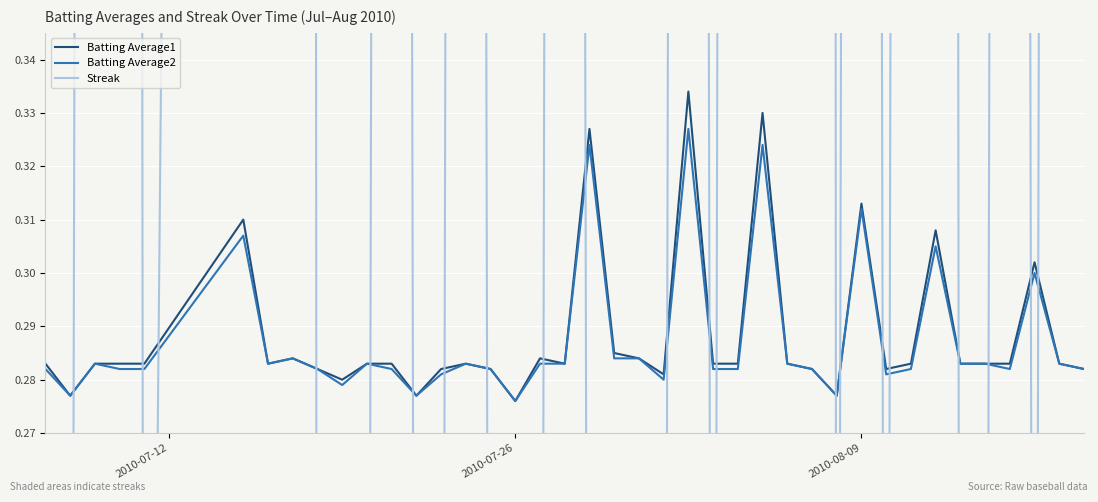

Which series has the largest total across all categories?

Streak